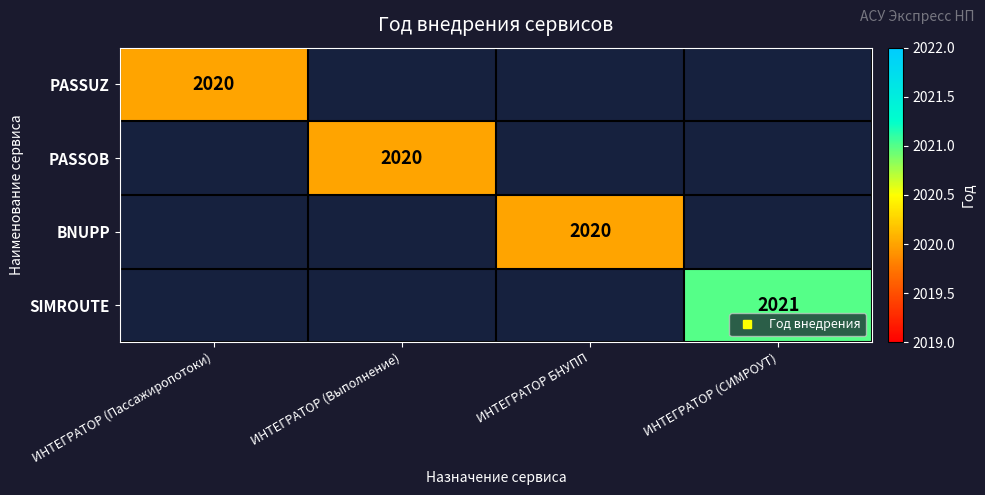

How many positive values does the PASSOB series have?

1